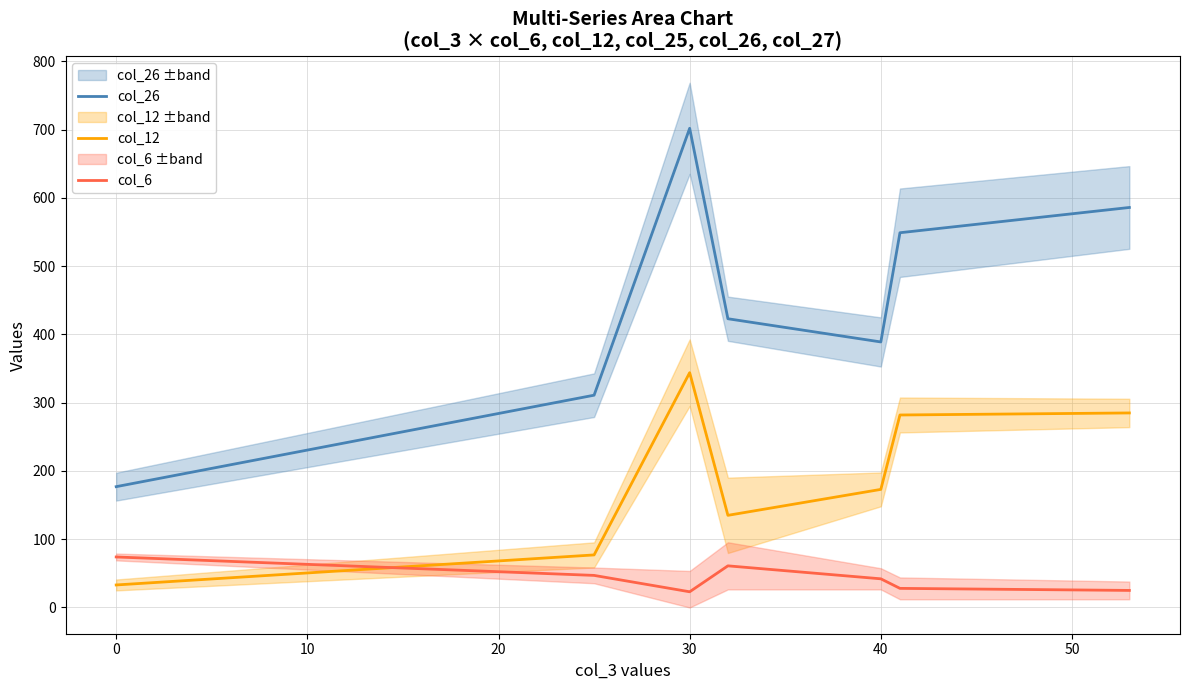

At how many categories does at least one series exceed 241?

6